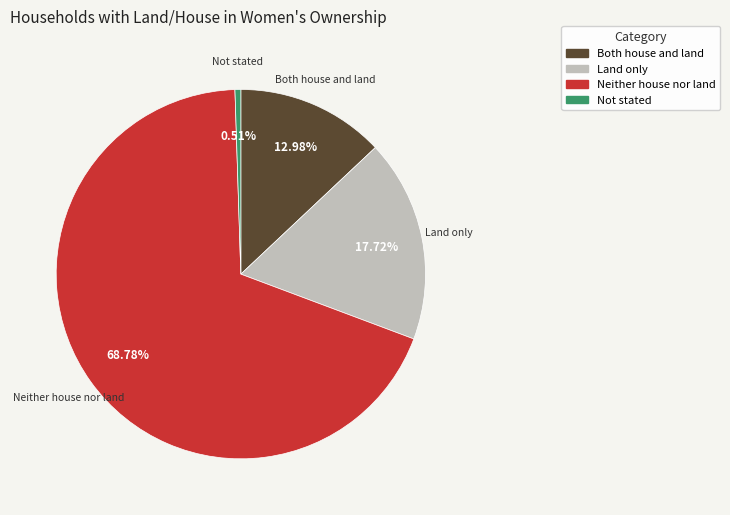

What is the majority slice?

Neither house nor land